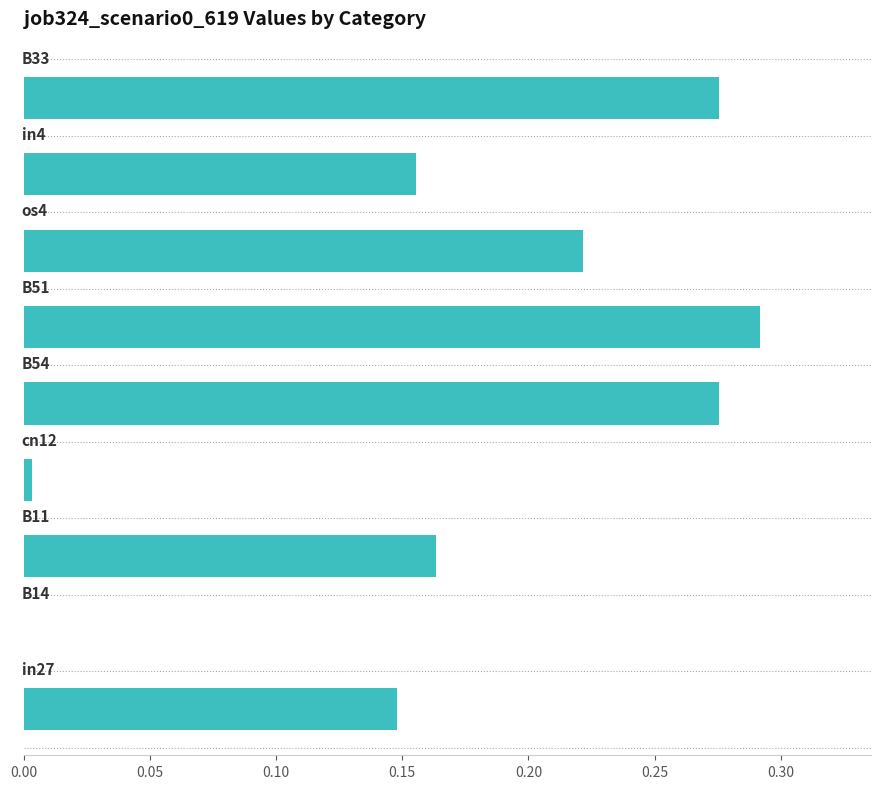

What is the sum of all values?

1.5